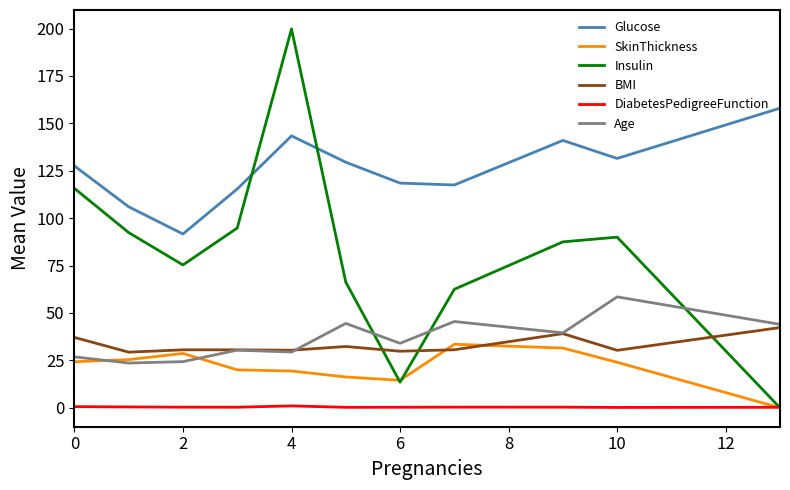

What is the greatest value displayed?

199.8